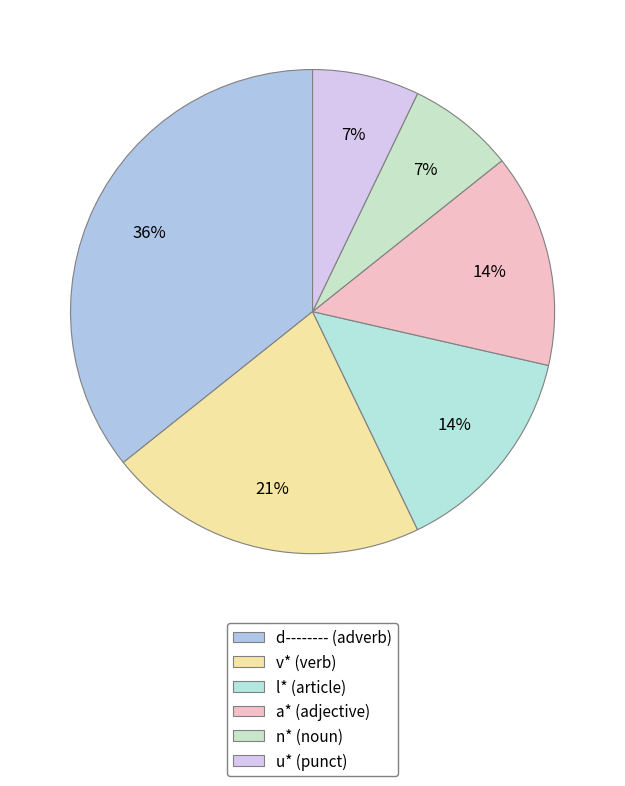

How many segments does this pie chart have?

6